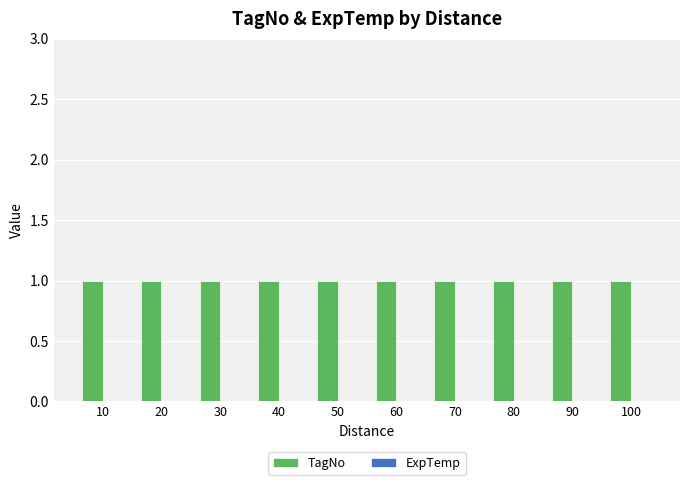

How many bars are there in total?

20